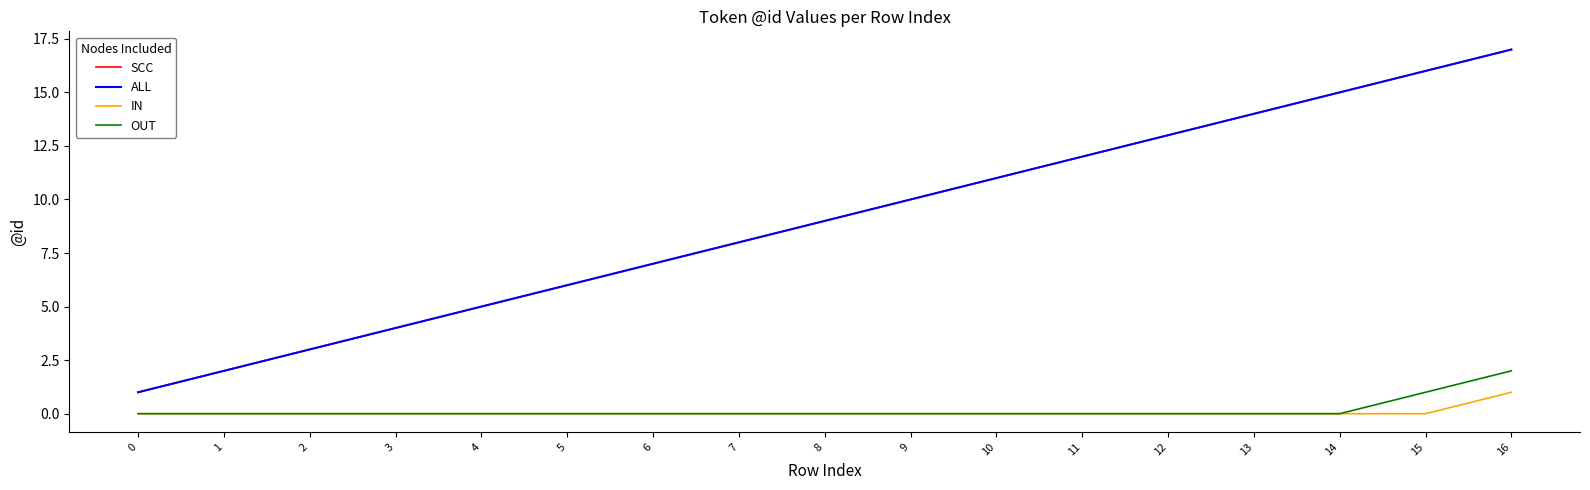

Does the chart have visible grid lines?

No